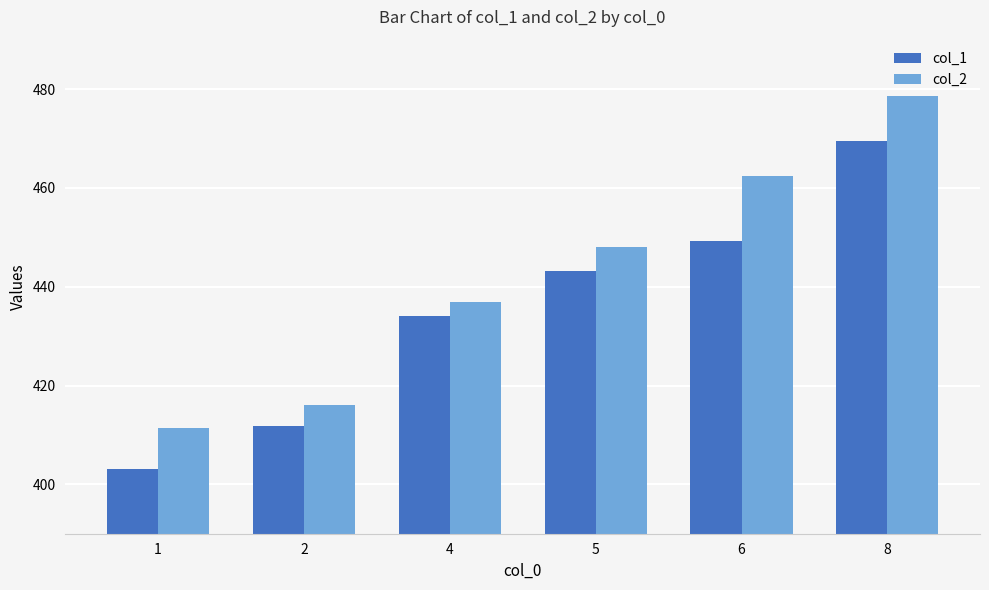

The col_2 series shows 462.4 at 6. True or false?

True